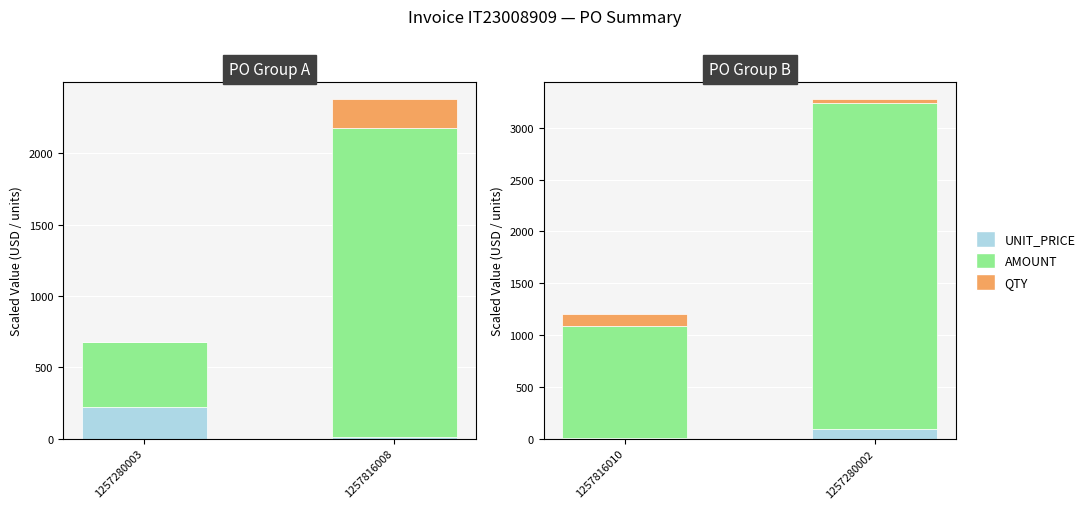

How many AMOUNT values are between 1081 and 3150?

2